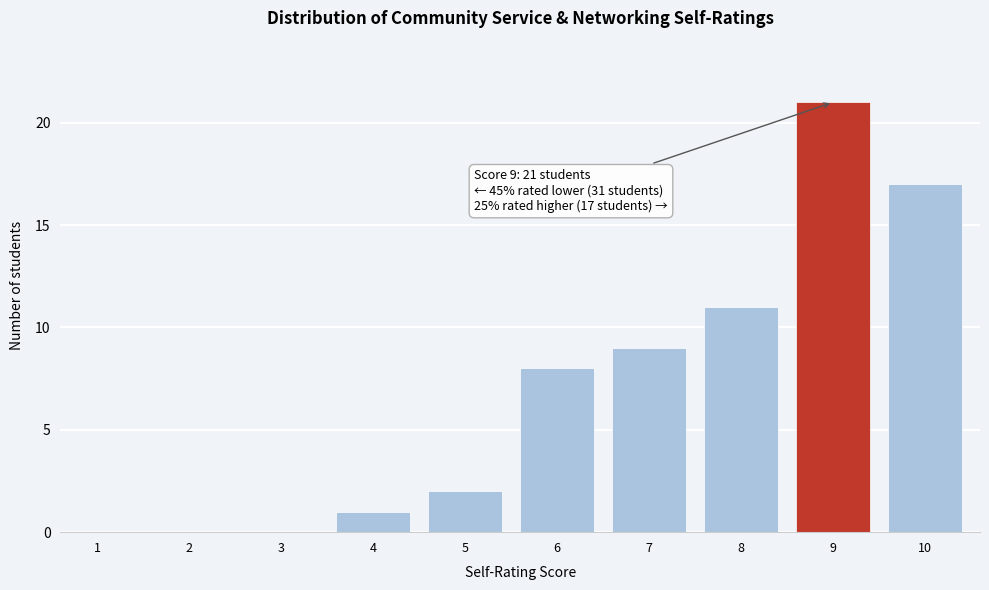

Reading left to right, extract all data points from this chart.

1=0	2=0	3=0	4=1	5=2	6=8	7=9	8=11	9=21	10=17